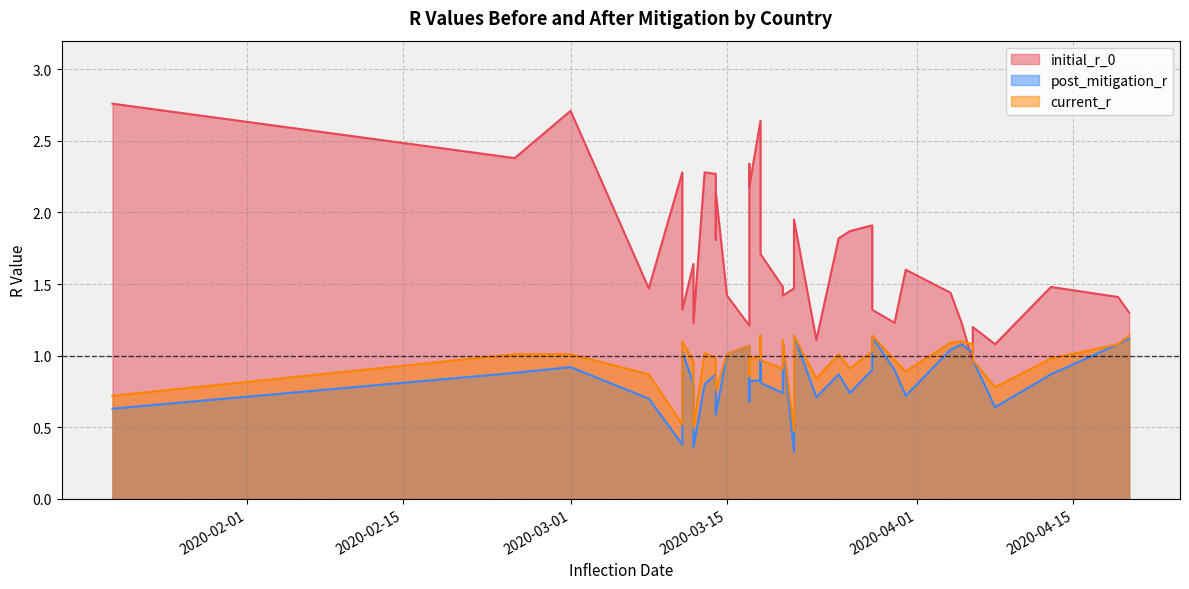

Is it true that current_r equals 0.3 at Australia?

False